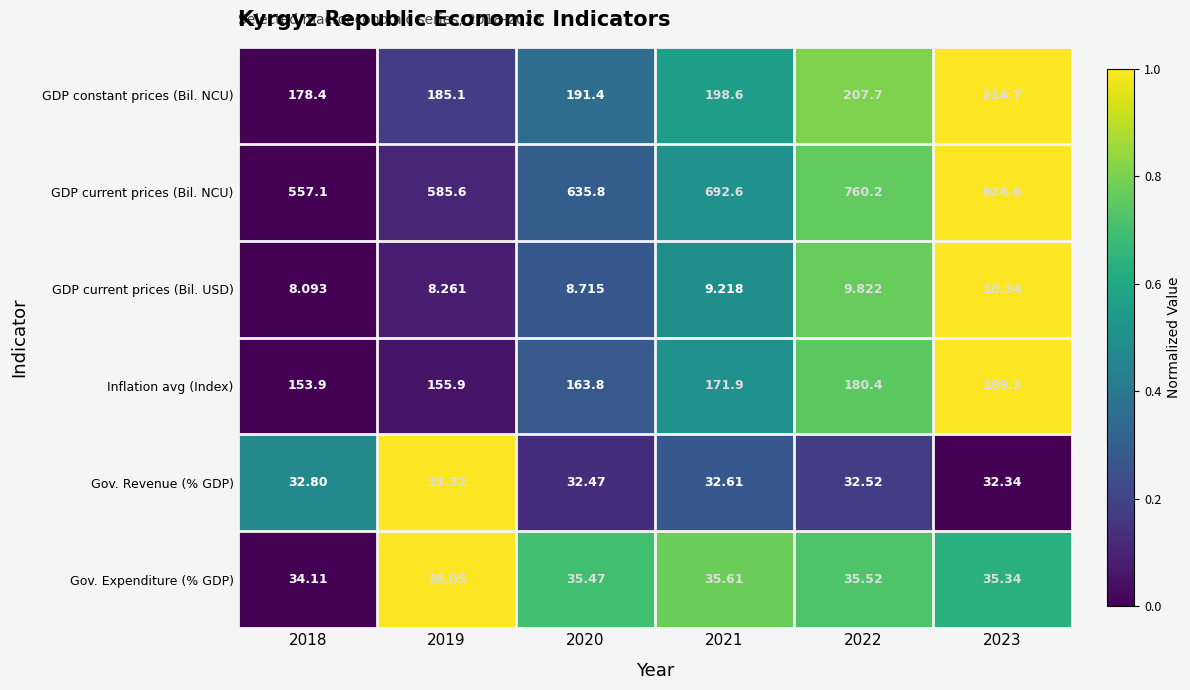

How many series are shown in this chart?

6